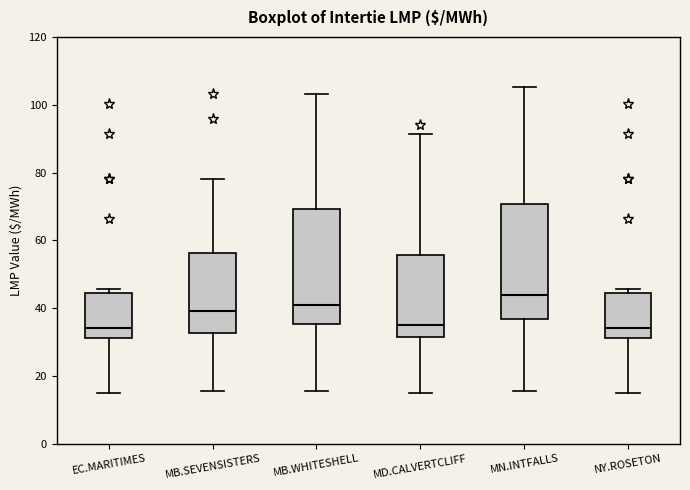

Which box's median line is the highest?

MN.INTFALLS